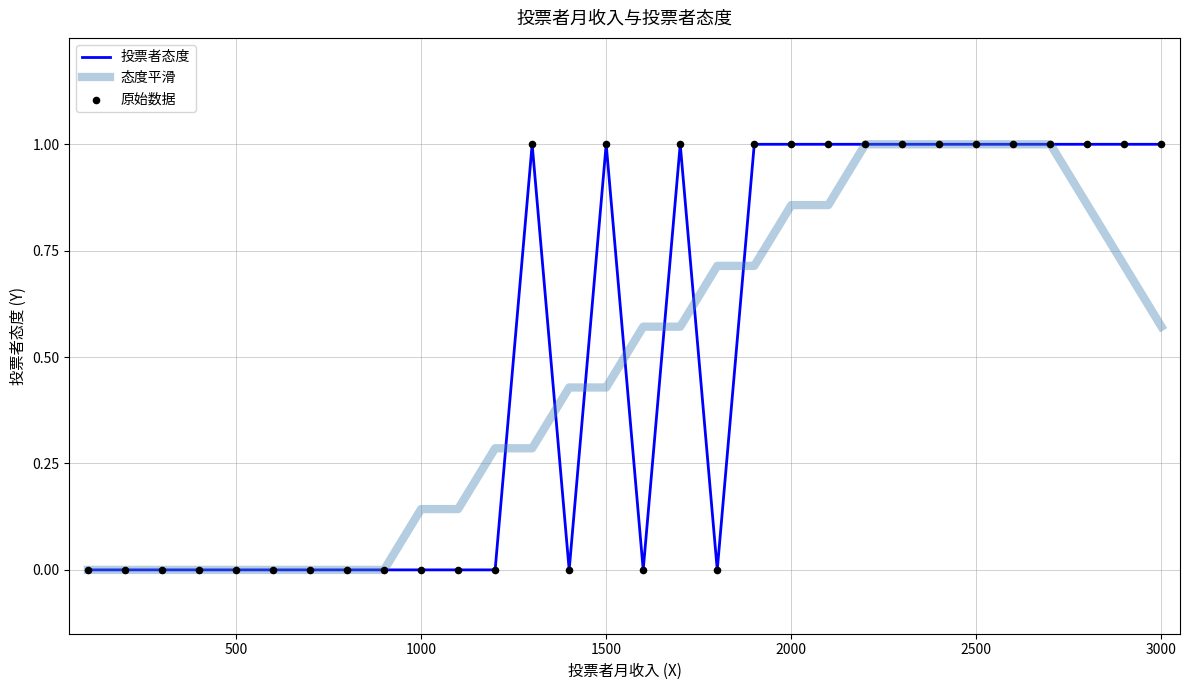

What is the maximum value shown in the chart?

1.0